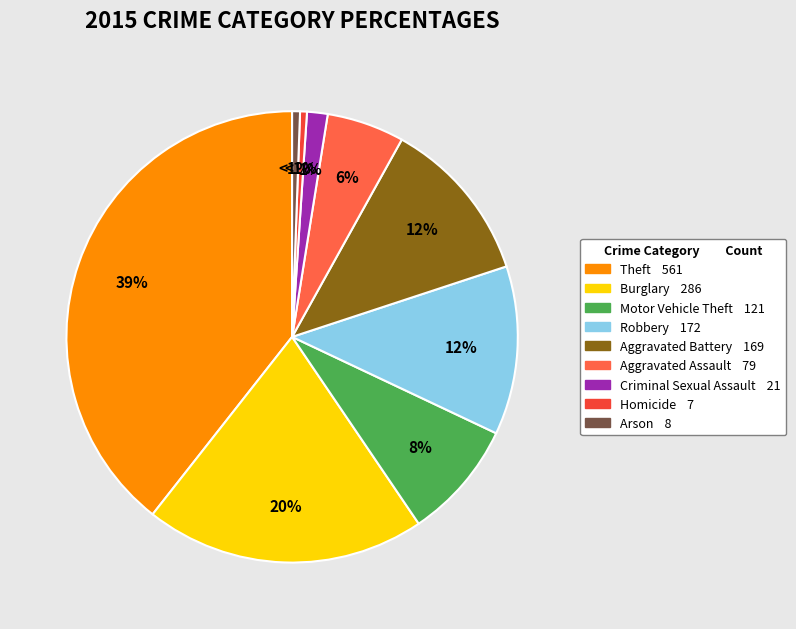

What is the largest slice in the pie chart?

Theft